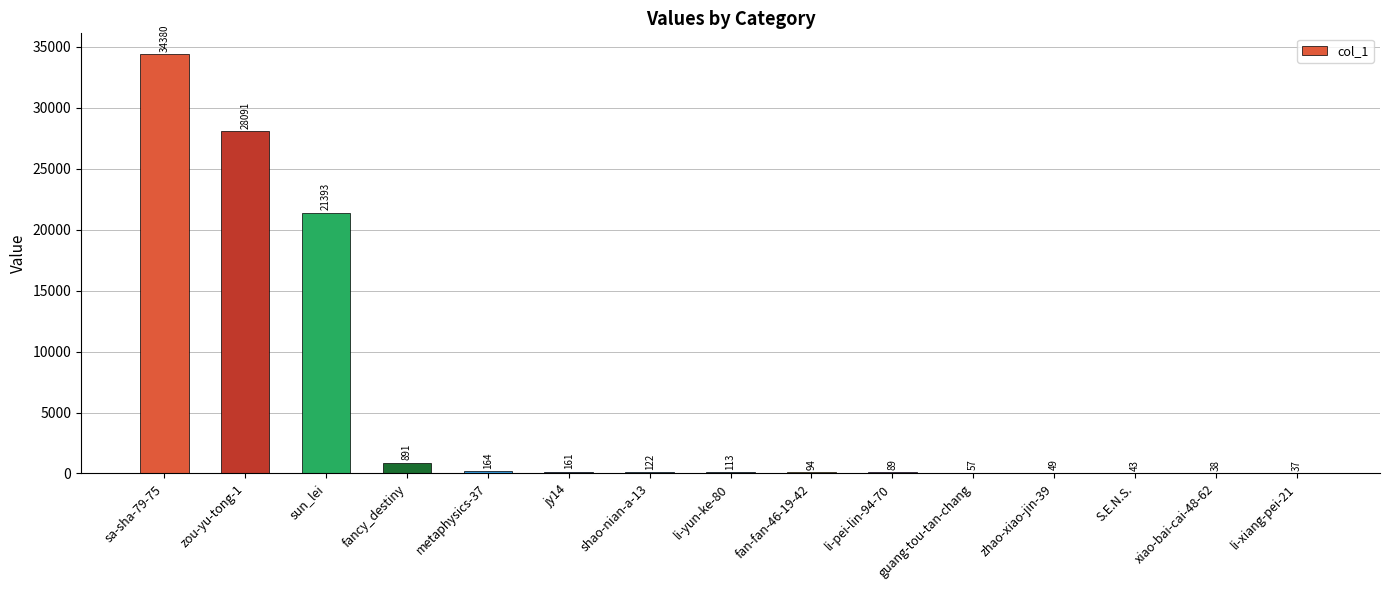

What is the sum of all values?

85722